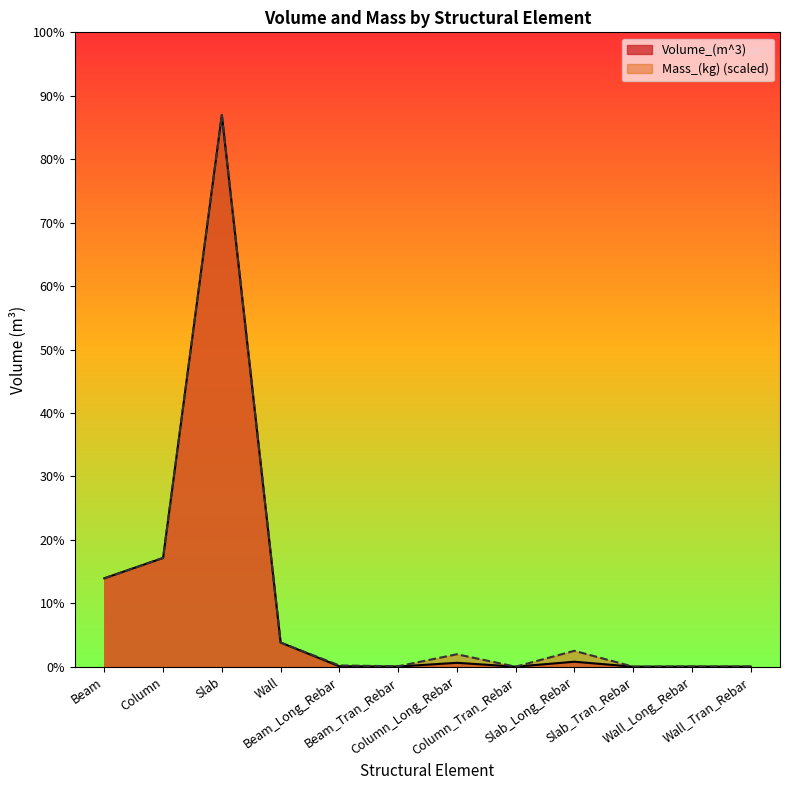

Does the chart display data point markers on the line(s)?

No